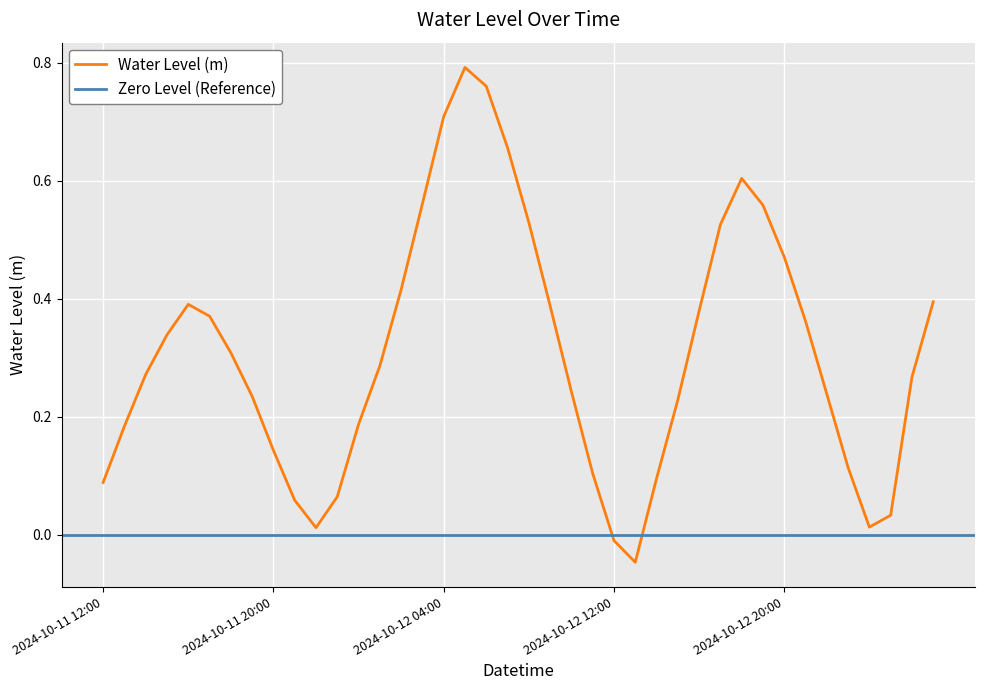

Where does the Water Level (m) series first go above 0?

2024-10-11 12:00